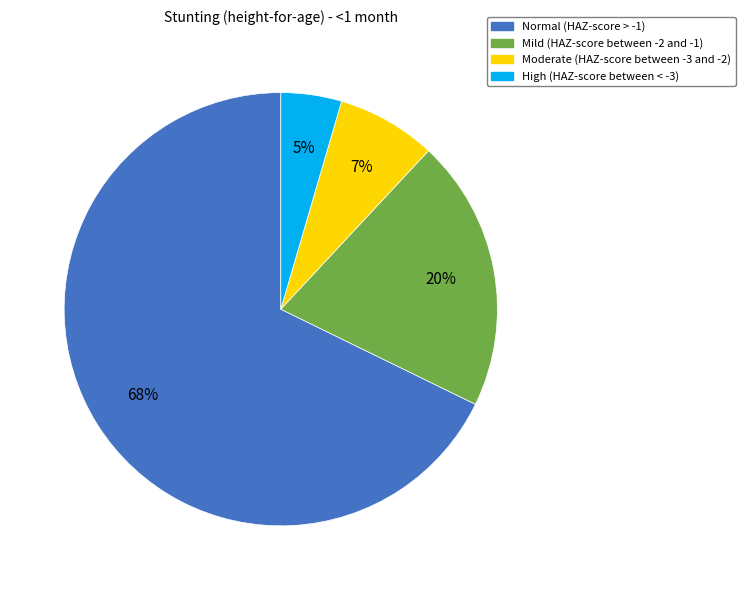

To the nearest percent, what percentage of the pie is Normal (HAZ-score > -1)?

68%